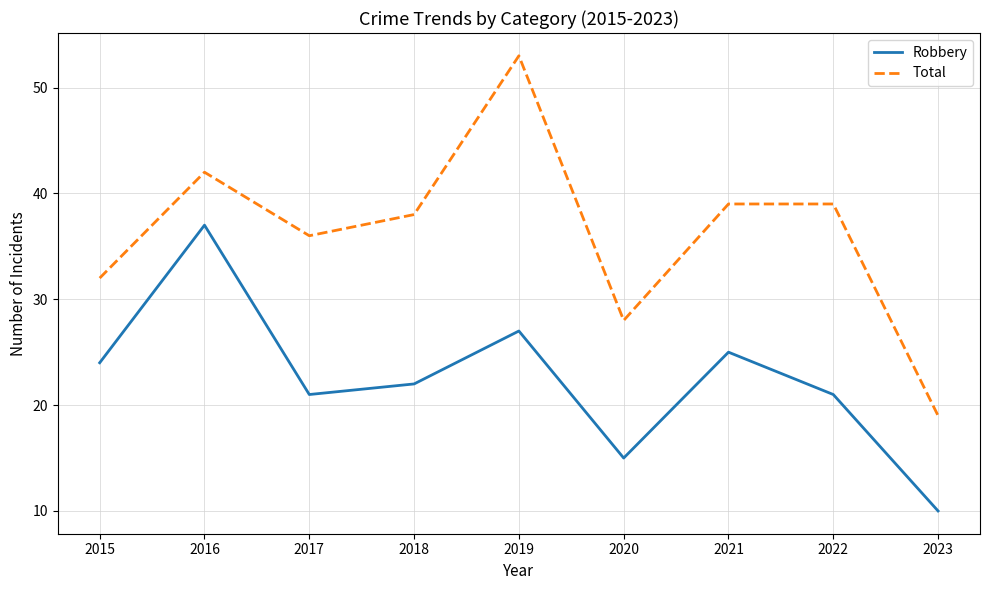

True or false: Robbery and Total intersect in this chart.

False